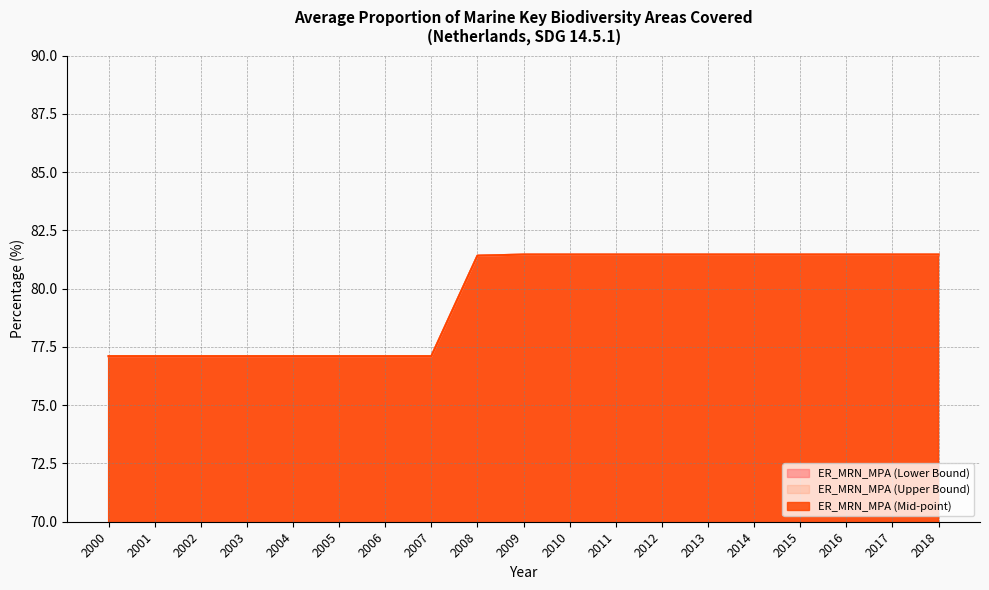

What is the value of the ER_MRN_MPA (Mid-point) point at the 16th from the left?

81.5